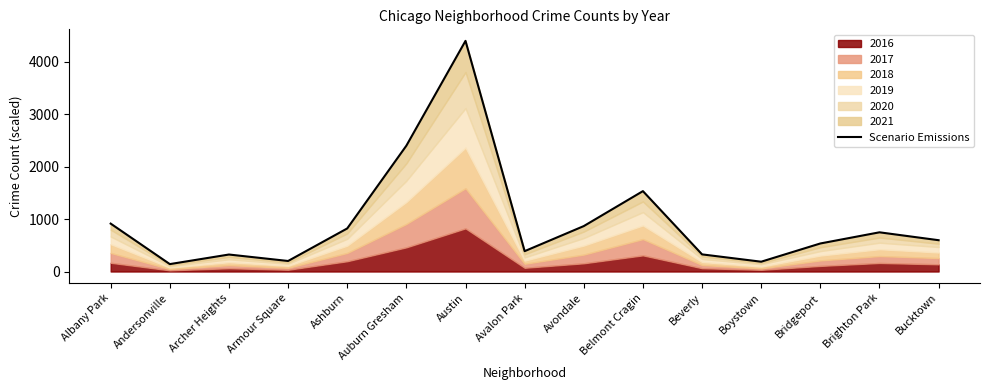

What is the difference between the second highest and second lowest values?

2210.5